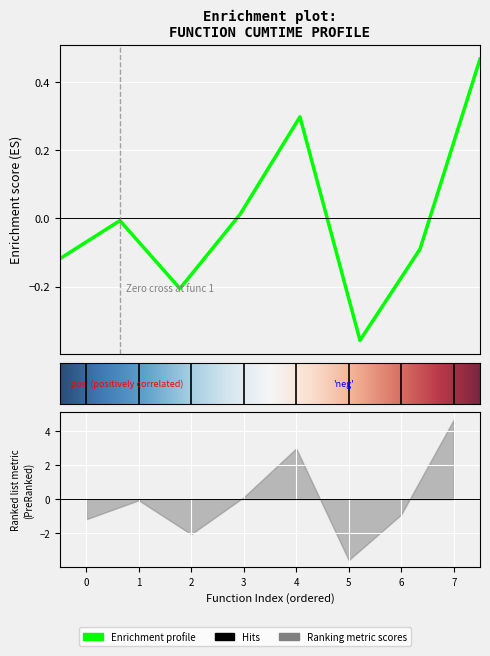

Is this an area chart (filled region under the line)?

No